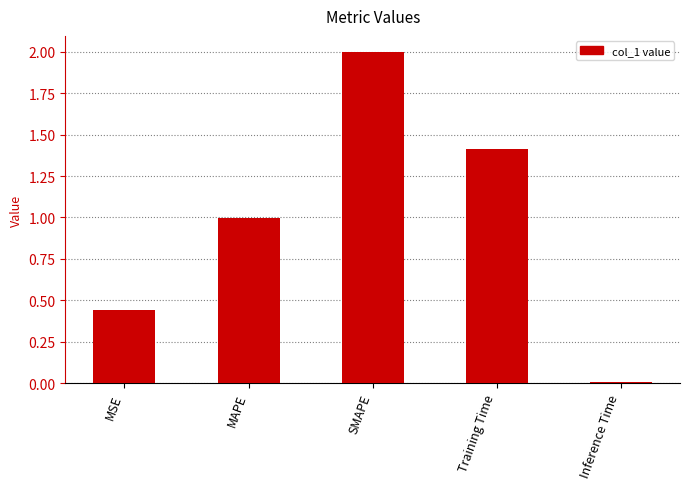

What is the label of the 5th bar from the right?

MSE